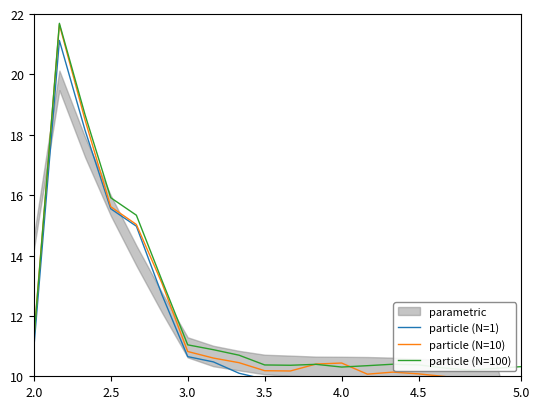

How many data points in particle (N=10) are above 10?

16